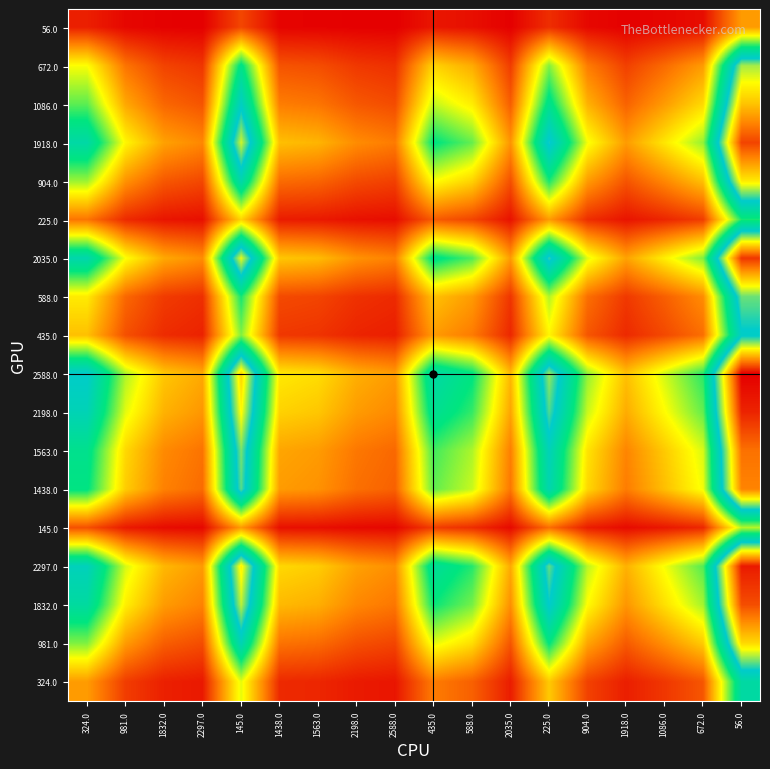

What is the spread (max minus min) of values at 435.0?

1.8